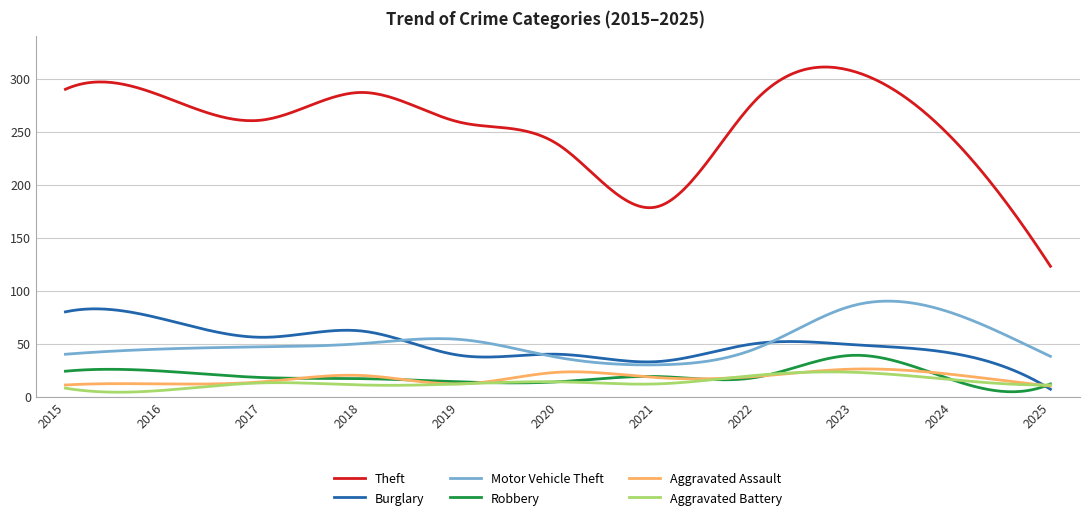

Which series has the widest spread of values?

Theft